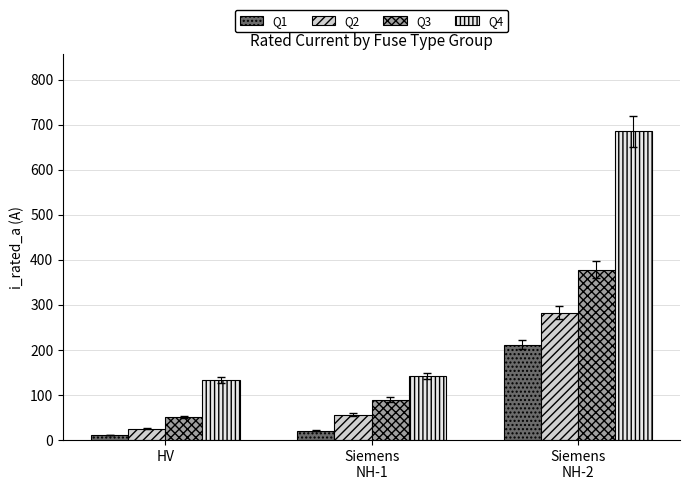

Where is Q4 nearest to the value 409?

Siemens
NH-1